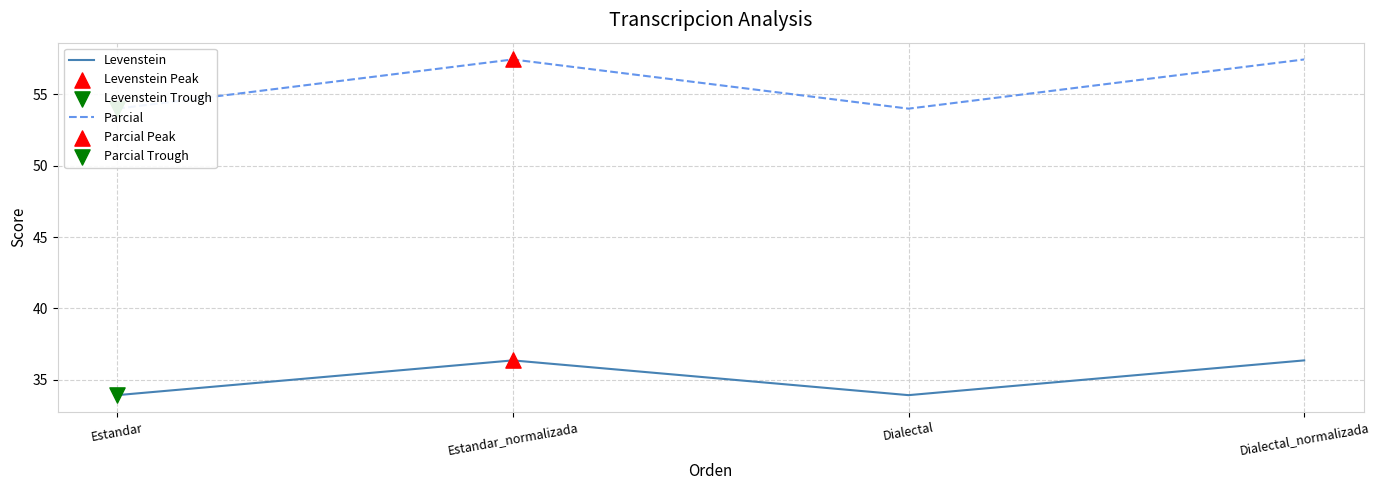

What are all the series names shown in the legend?

Levenstein, Parcial